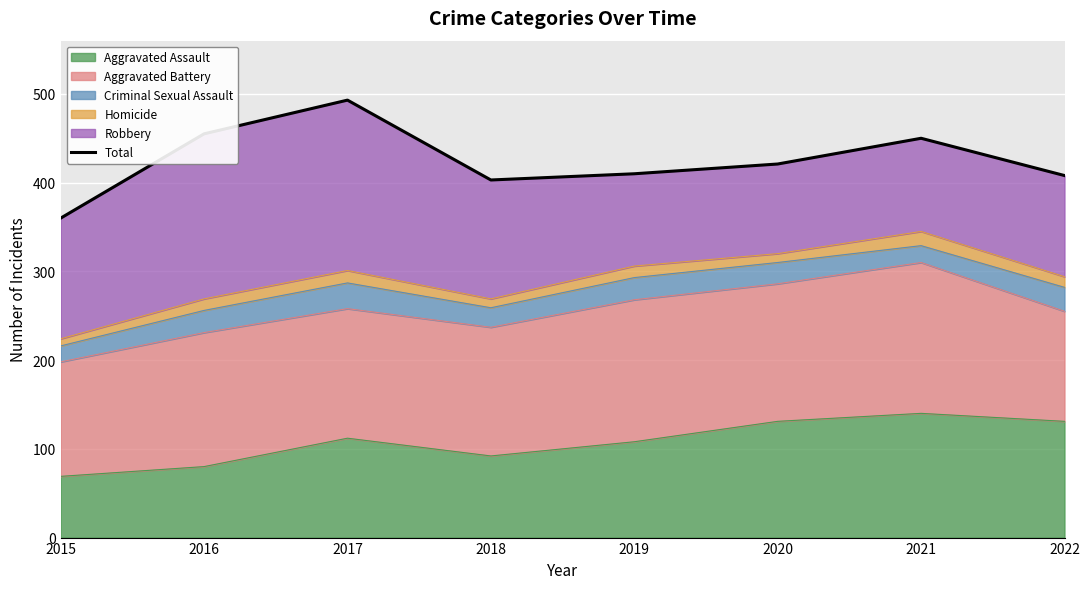

At which label is the value closest to 426?

2020